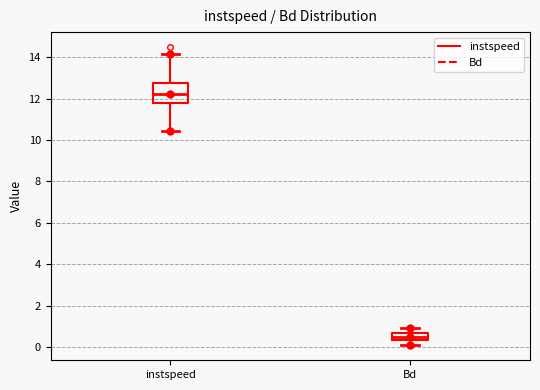

Reading left to right, transcribe this box plot: for each box, give where its median line is, the range the box spans, and where its two whiskers end, as read against the y-axis. The values are not printed on the chart, so give them approximately, as read against the axis.

instspeed: median 12.2, box 11.8 to 12.8, whiskers 10.4 to 14.2
Bd: median 0.4 (inside the box), box 0.4 to 0.6, whiskers 0.0 to 1.0